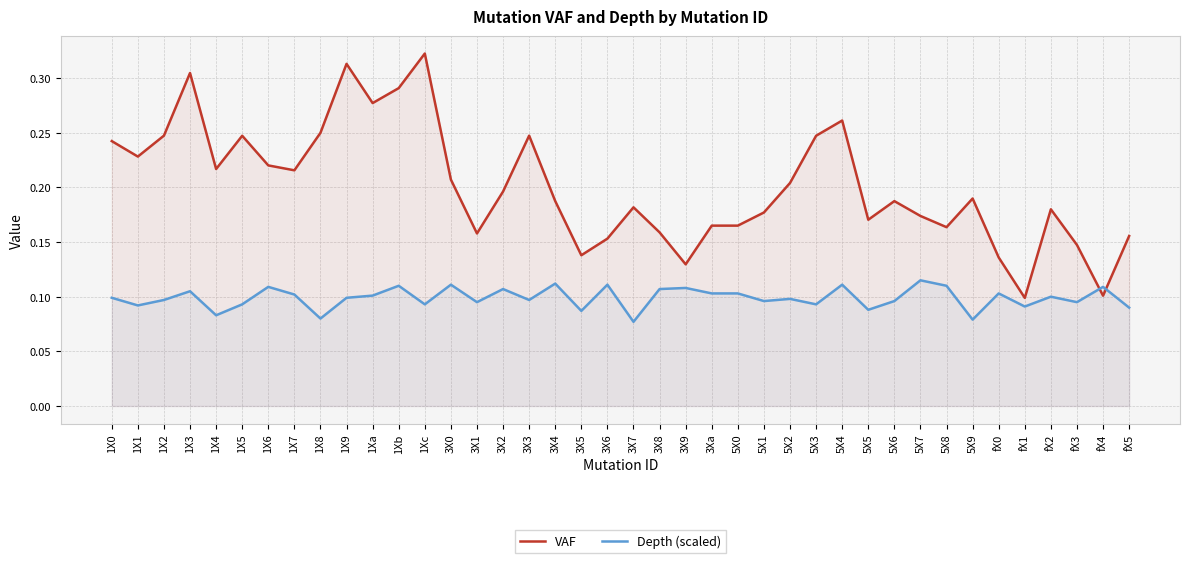

List the series in order of their peak value, lowest first.

Depth (scaled), VAF